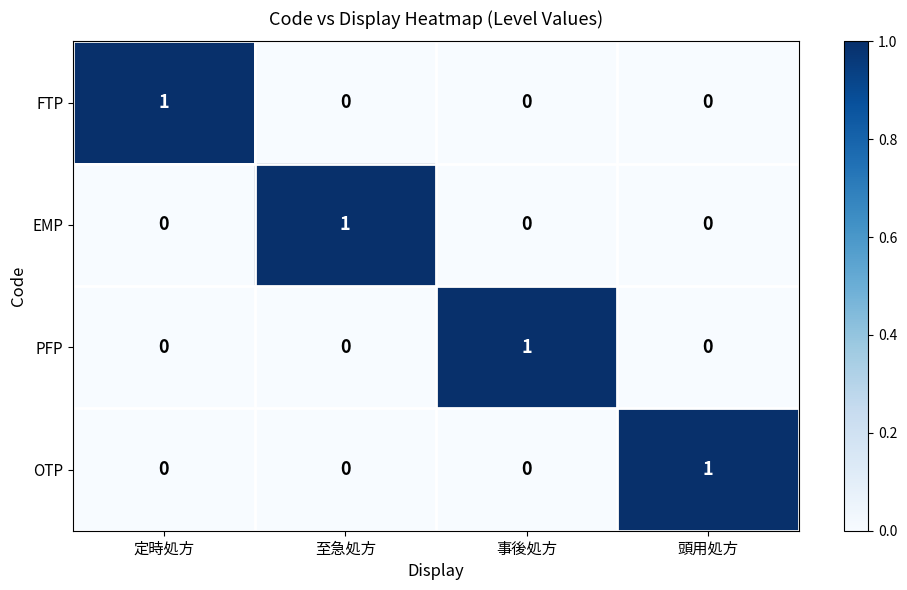

How many PFP values are between 0 and 1?

4